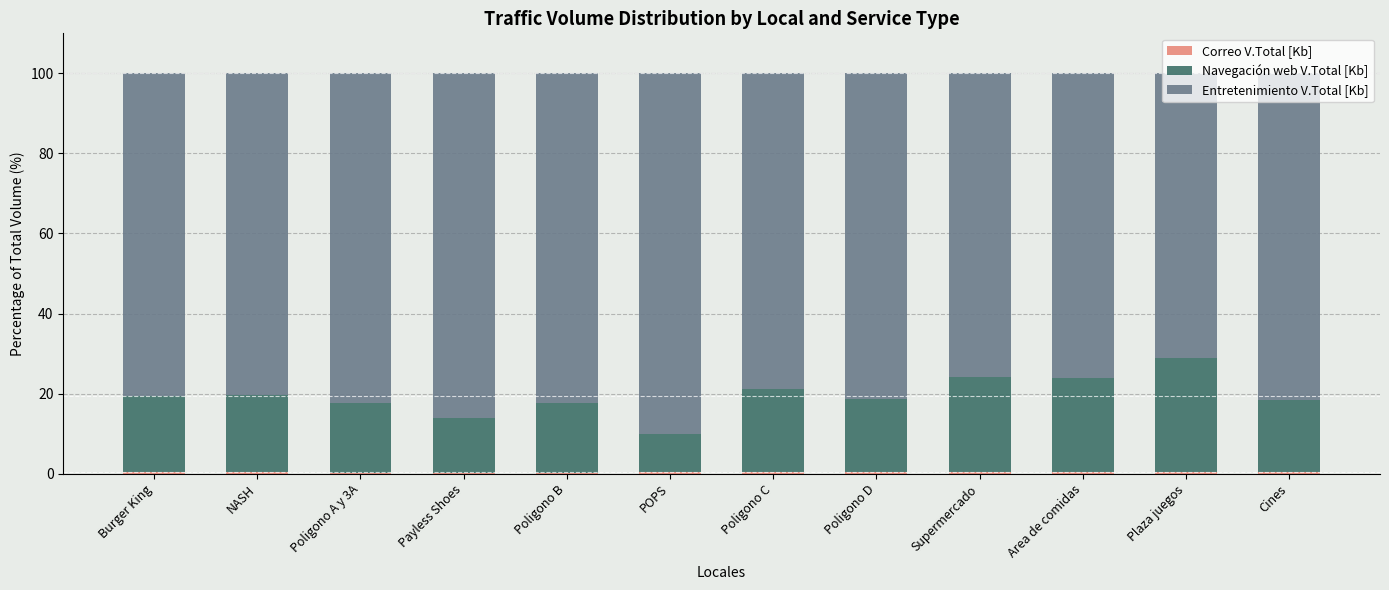

Are the bars grouped side by side (vs. stacked)?

No